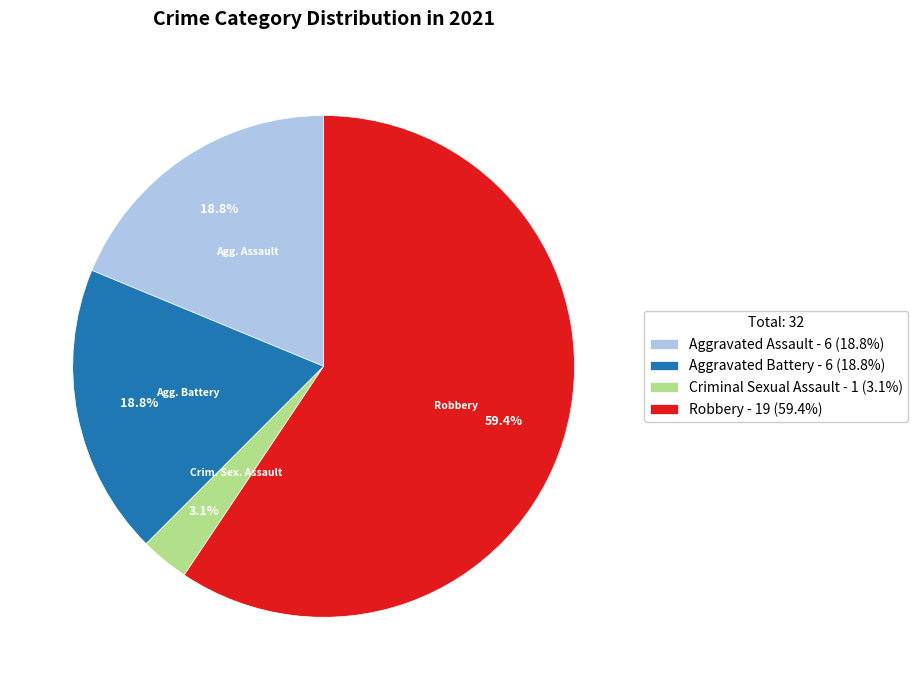

The Criminal Sexual Assault slice represents 9% of the pie. True or false?

False